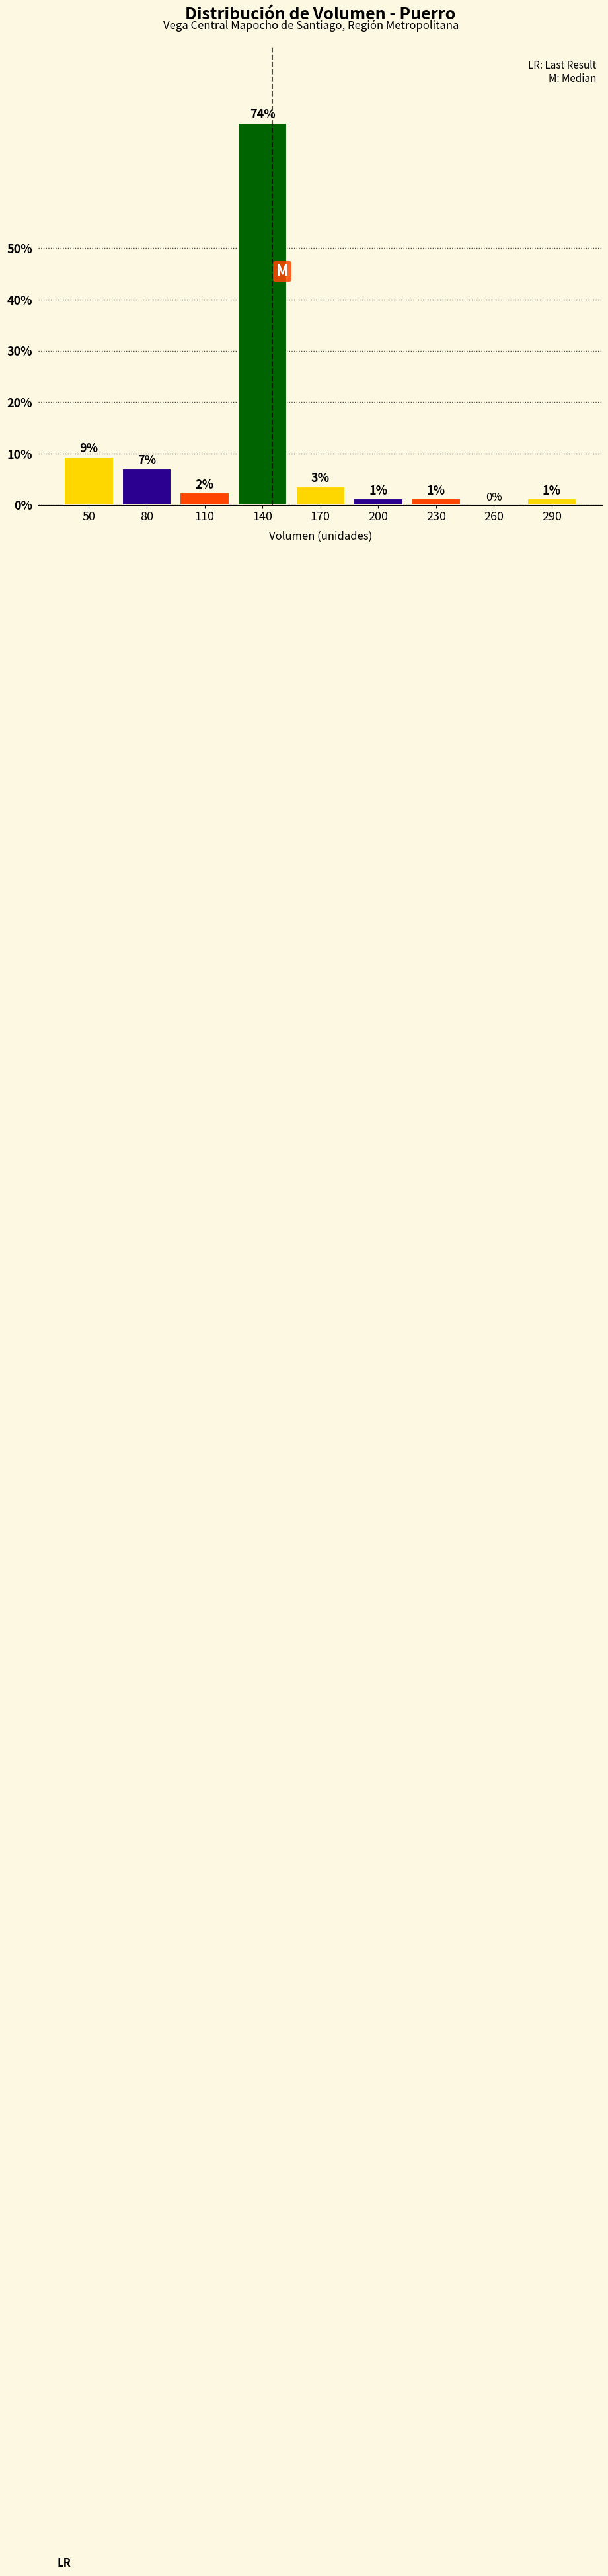

Are the bars horizontal?

No